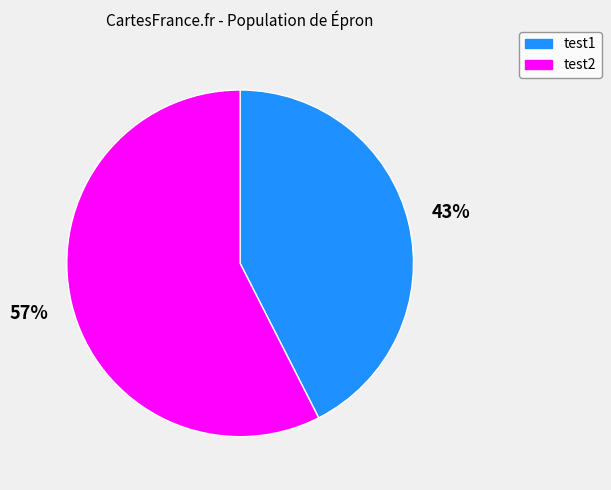

To the nearest percent, what is the combined percentage of test2 and test1?

100%